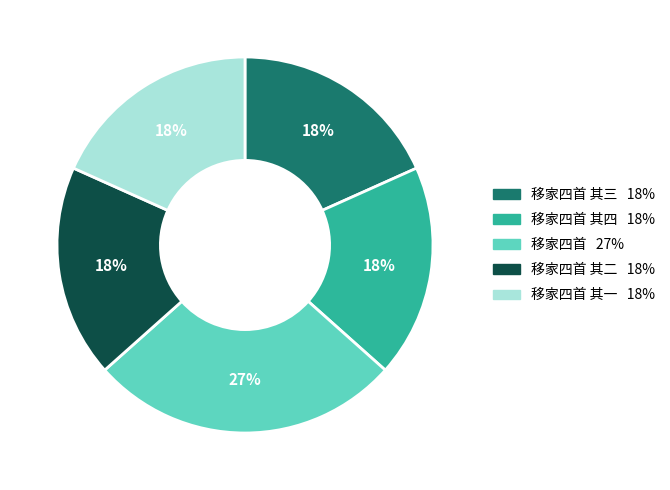

Is there any slice that represents more than half of the pie?

No